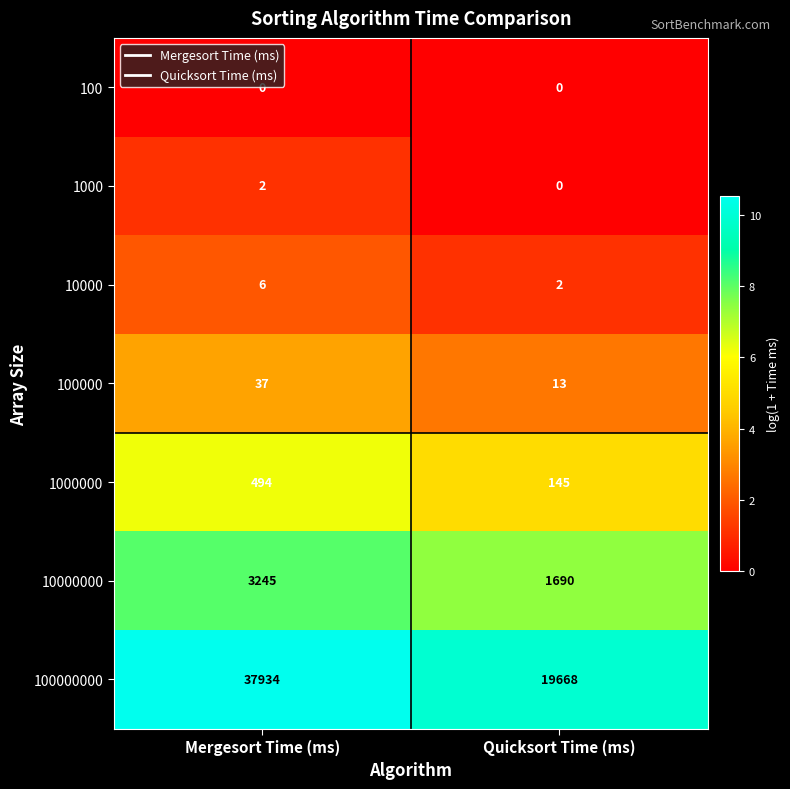

What is the difference between the maximum and minimum values in the 100000 series?

24